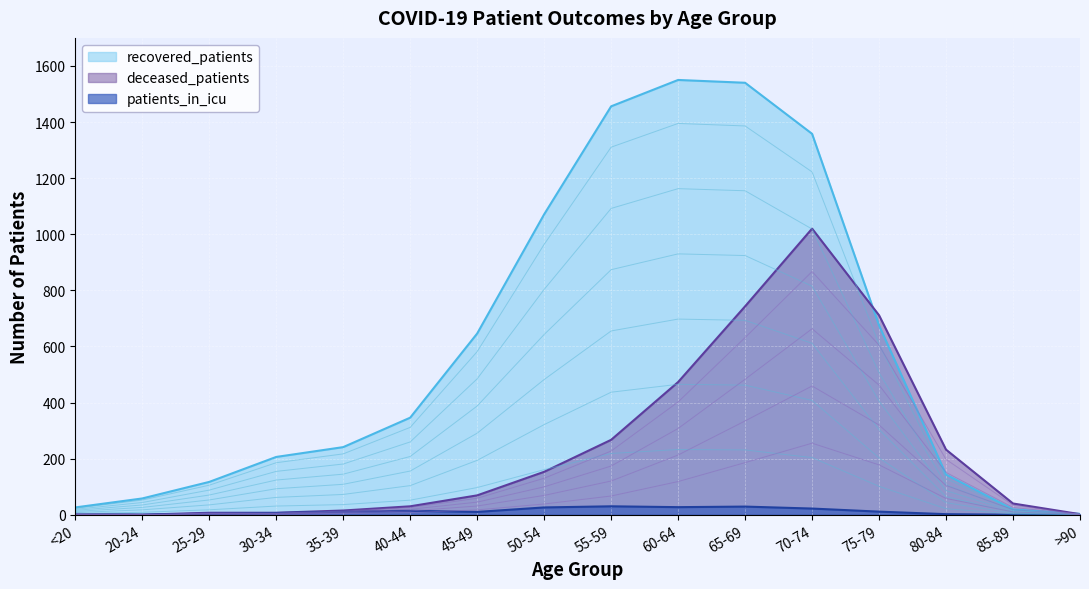

Reading left to right, extract all data points from this chart.

recovered_patients: <20=26	20-24=58	25-29=117	30-34=206	35-39=241	40-44=346	45-49=646	50-54=1071	55-59=1456	60-64=1550	65-69=1540	70-74=1358	75-79=675	80-84=143	85-89=19	>90=3
deceased_patients: <20=3	20-24=0	25-29=7	30-34=7	35-39=15	40-44=30	45-49=69	50-54=153	55-59=267	60-64=473	65-69=743	70-74=1020	75-79=711	80-84=232	85-89=40	>90=2
patients_in_icu: <20=0	20-24=0	25-29=4	30-34=6	35-39=11	40-44=14	45-49=10	50-54=26	55-59=30	60-64=27	65-69=29	70-74=22	75-79=11	80-84=2	85-89=0	>90=0